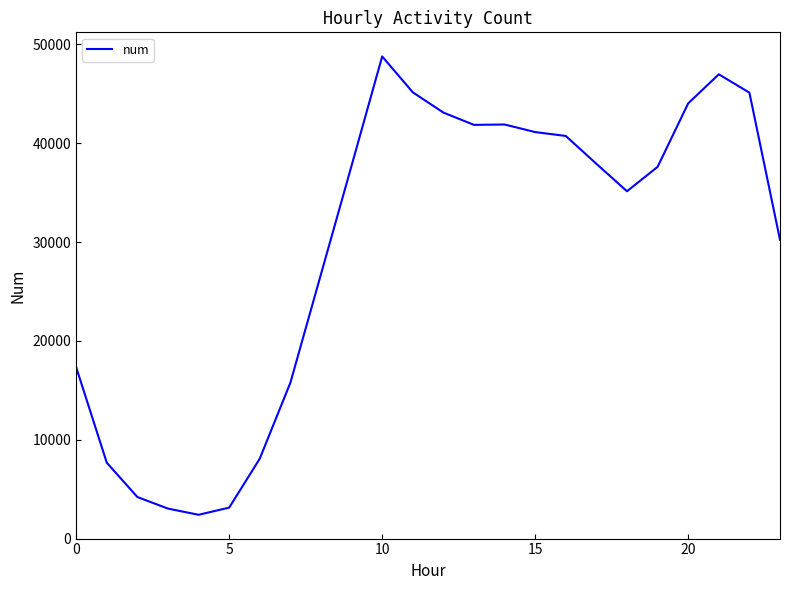

What is the smallest value displayed?

2409